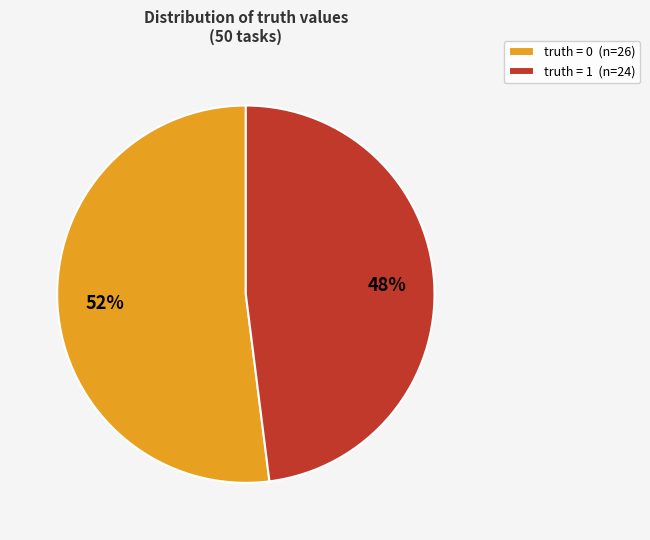

What is the largest slice in the pie chart?

truth = 0